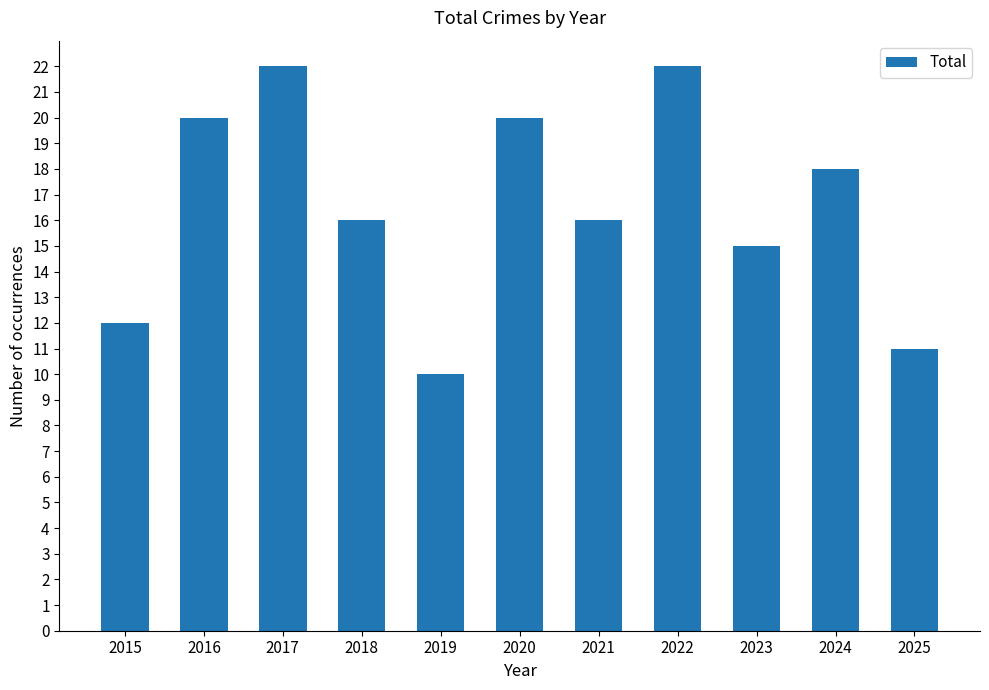

How many bars are there in total?

11